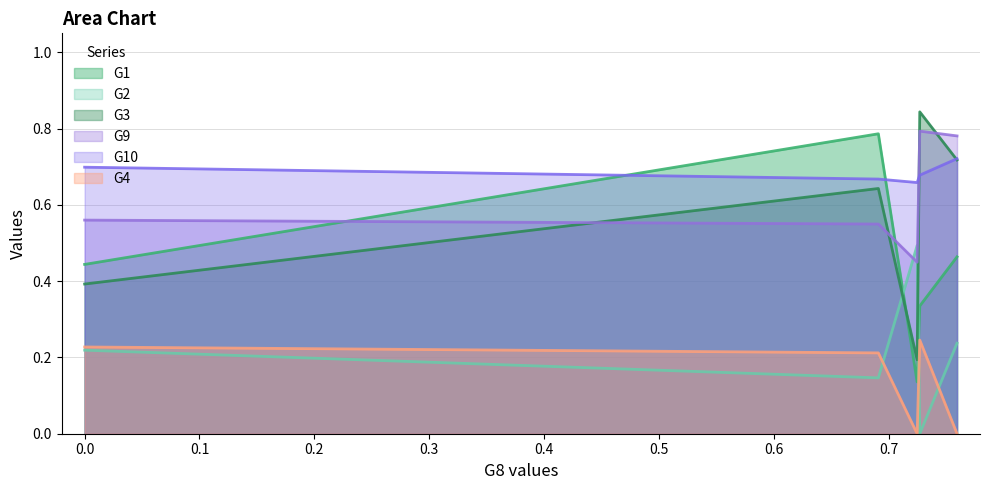

How many data points in G2 are above 0?

4